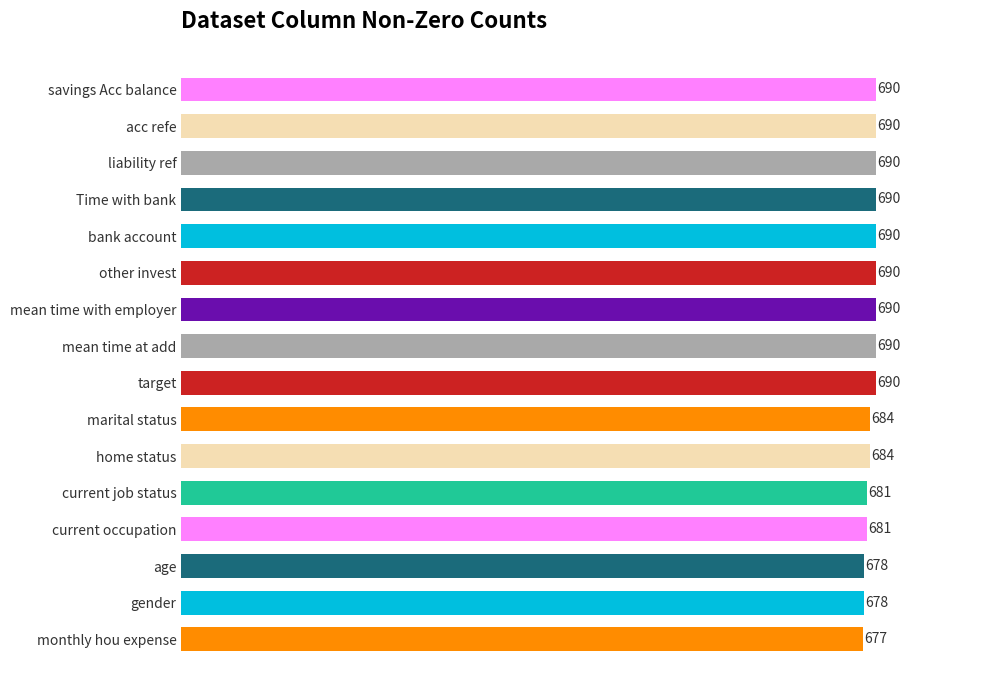

What is the greatest value displayed?

690